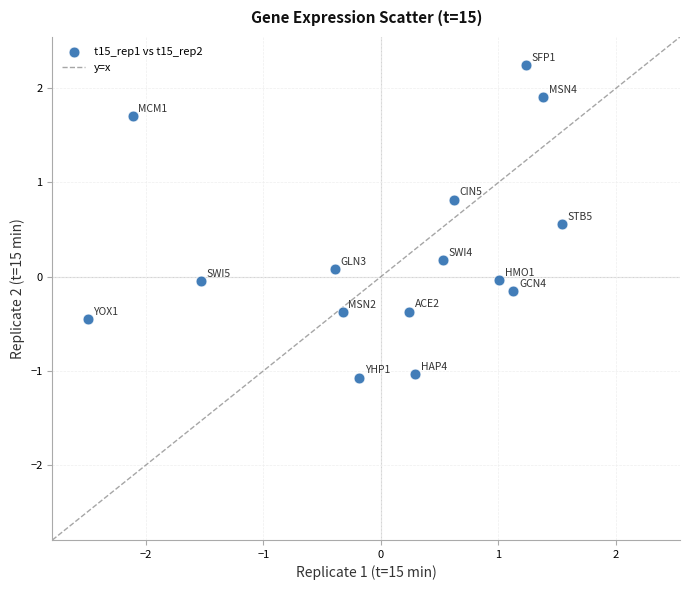

What is the range of Y values (max minus min)?

3.3